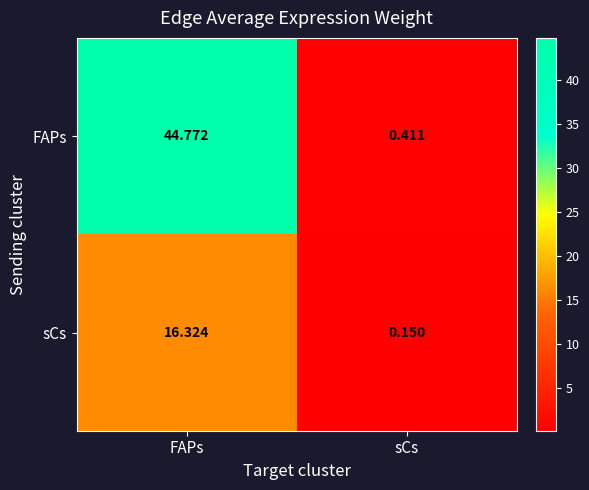

Is the value of FAPs at sCs greater than the value of sCs at sCs?

Yes